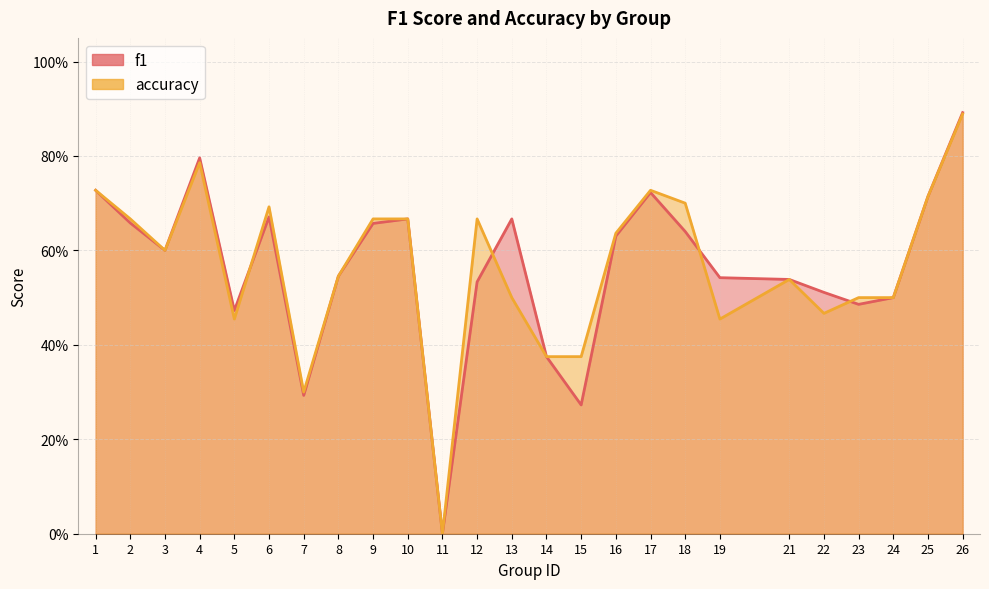

List the series in order of their overall mean, highest first.

accuracy, f1